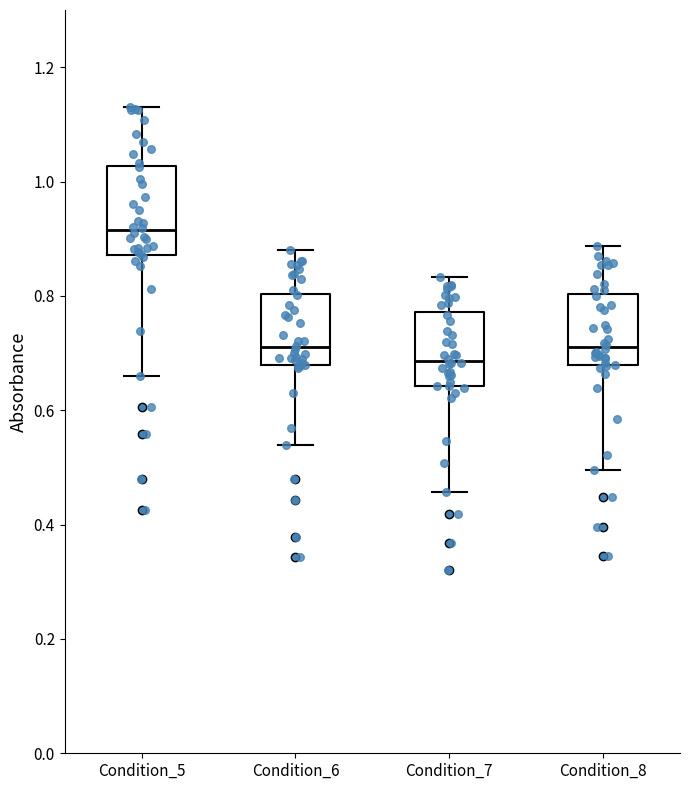

Reading left to right, read every box against the y-axis: the position of its median line, the range the box covers, and the ends of its whiskers. The values are not printed on the chart, so give them approximately, as read against the axis.

Condition_5: median 0.92, box 0.88 to 1.02, whiskers 0.66 to 1.12
Condition_6: median 0.70, box 0.68 to 0.80, whiskers 0.54 to 0.88
Condition_7: median 0.68, box 0.64 to 0.78, whiskers 0.46 to 0.84
Condition_8: median 0.72, box 0.68 to 0.80, whiskers 0.50 to 0.88